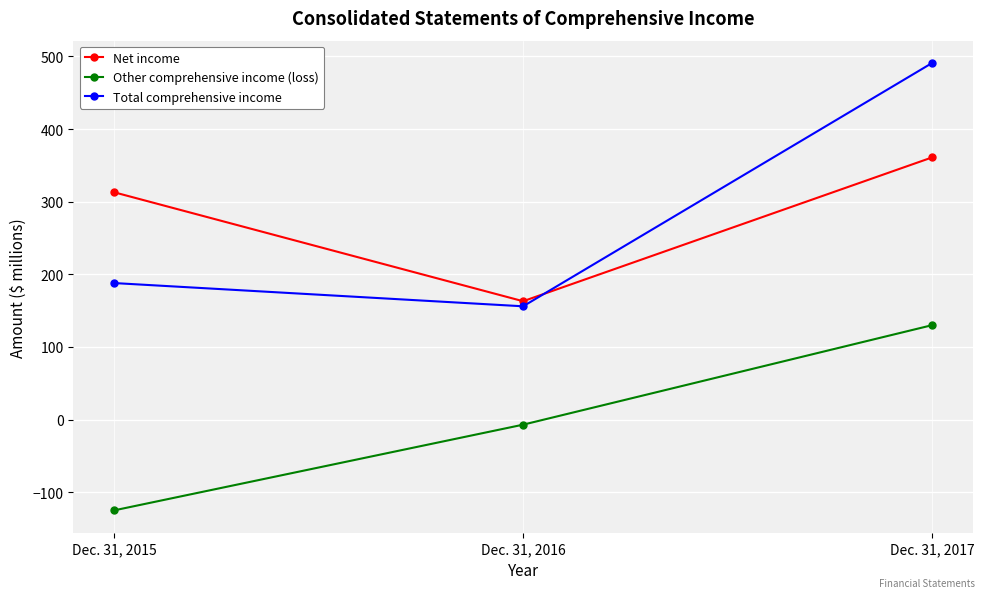

What is the difference between the highest and lowest values at Dec. 31, 2016?

170